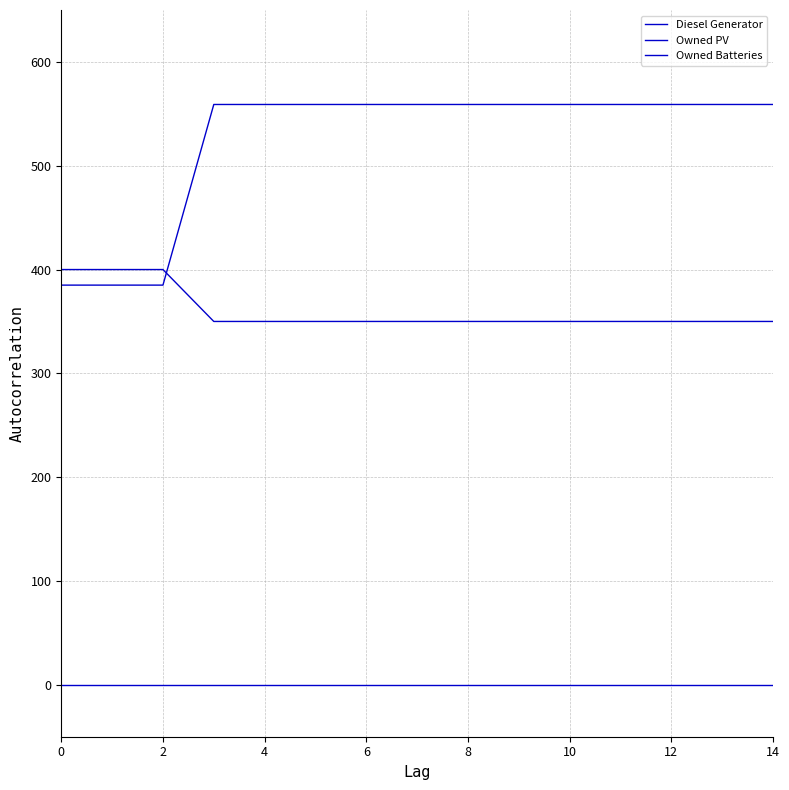

Does the chart have visible grid lines?

Yes